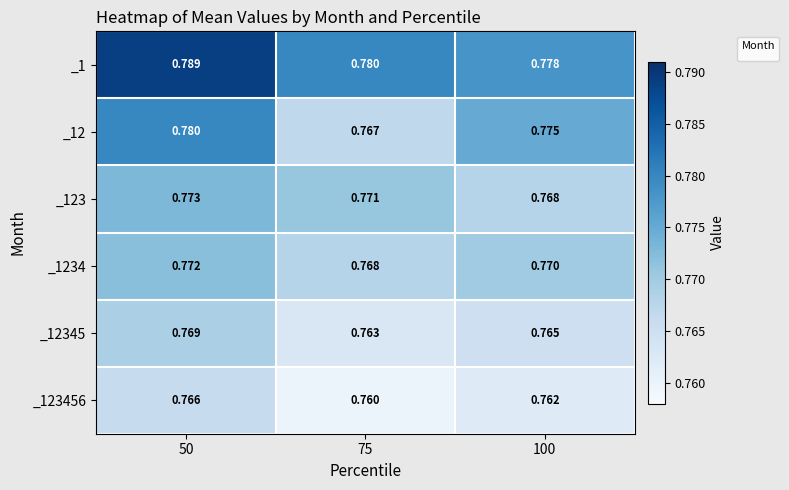

Is the value of _123456 at 50 greater than the value of _12 at 50?

No